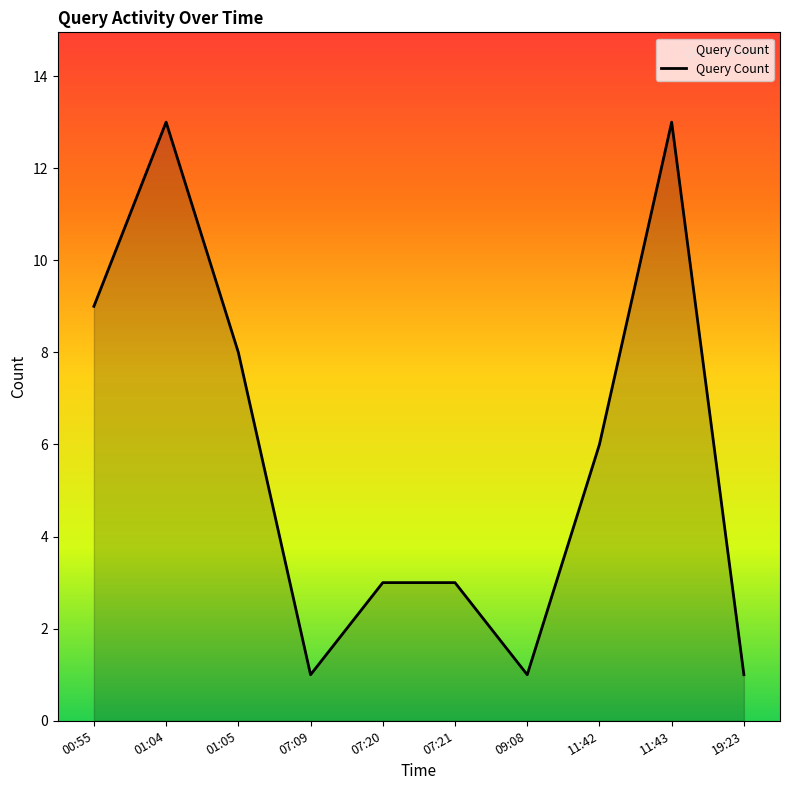

How many lines are shown in the chart?

1